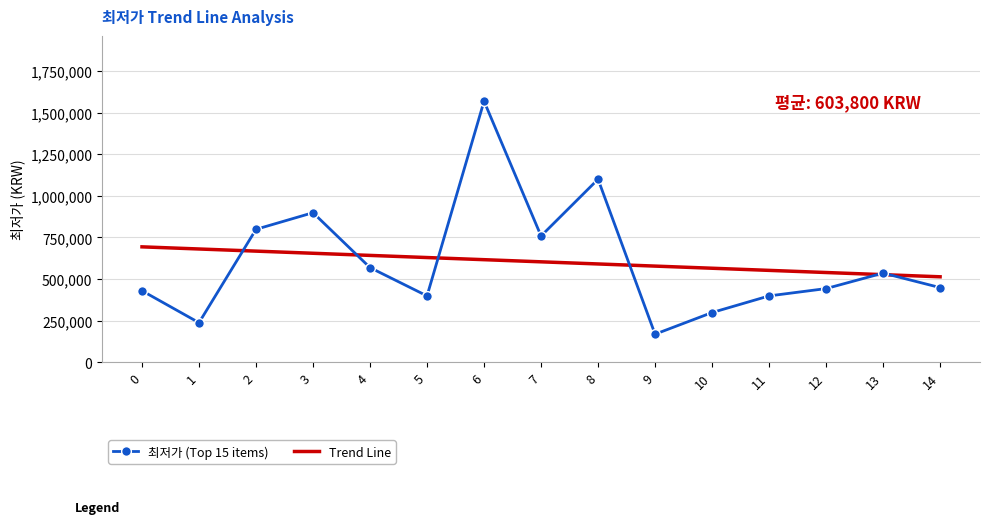

Is the value of Trend Line at 1 greater than the value of 최저가 (Top 15 items) at 9?

Yes